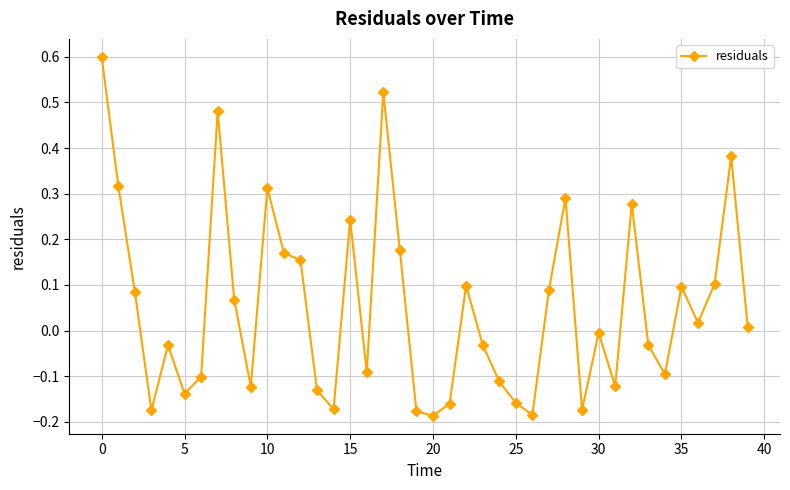

What is the greatest value displayed?

0.6